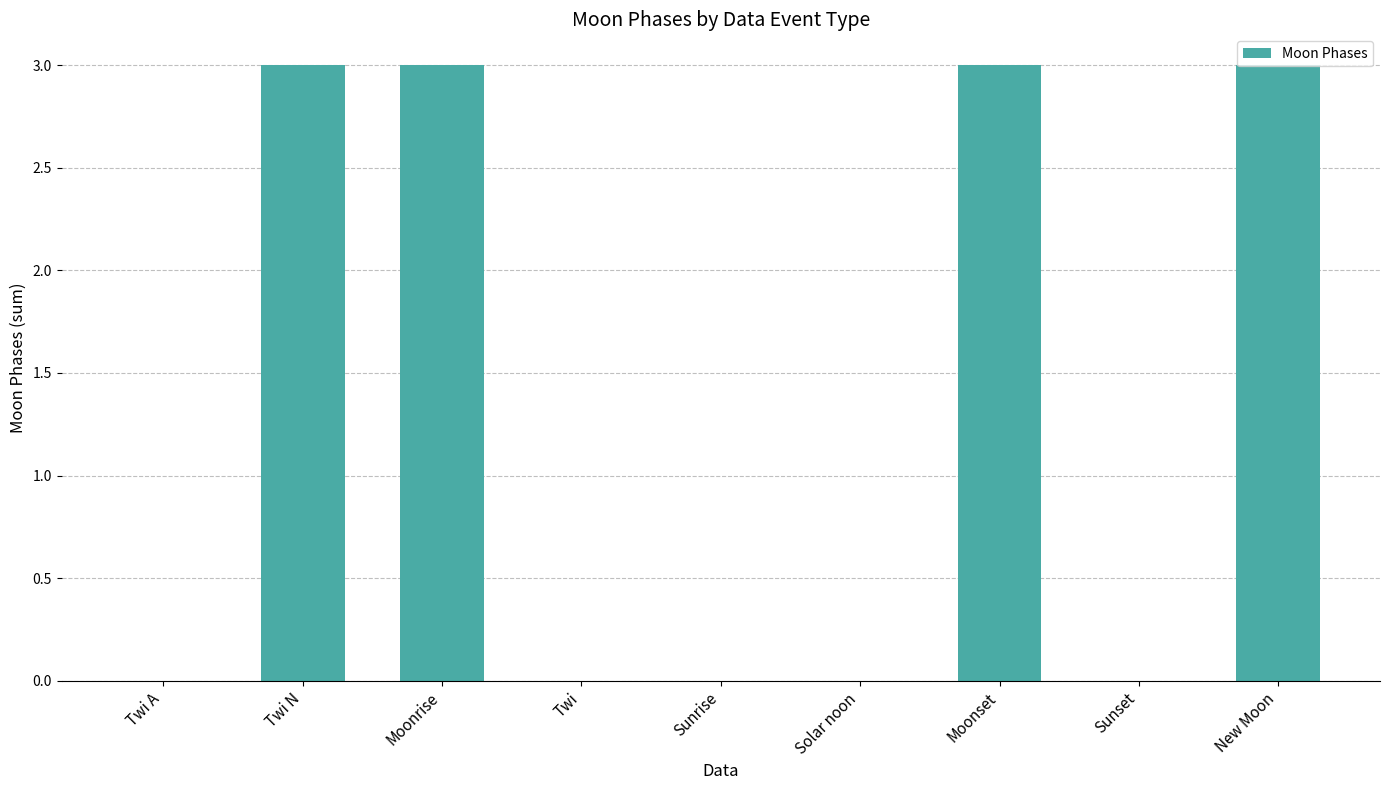

How many data points does each series have?

9